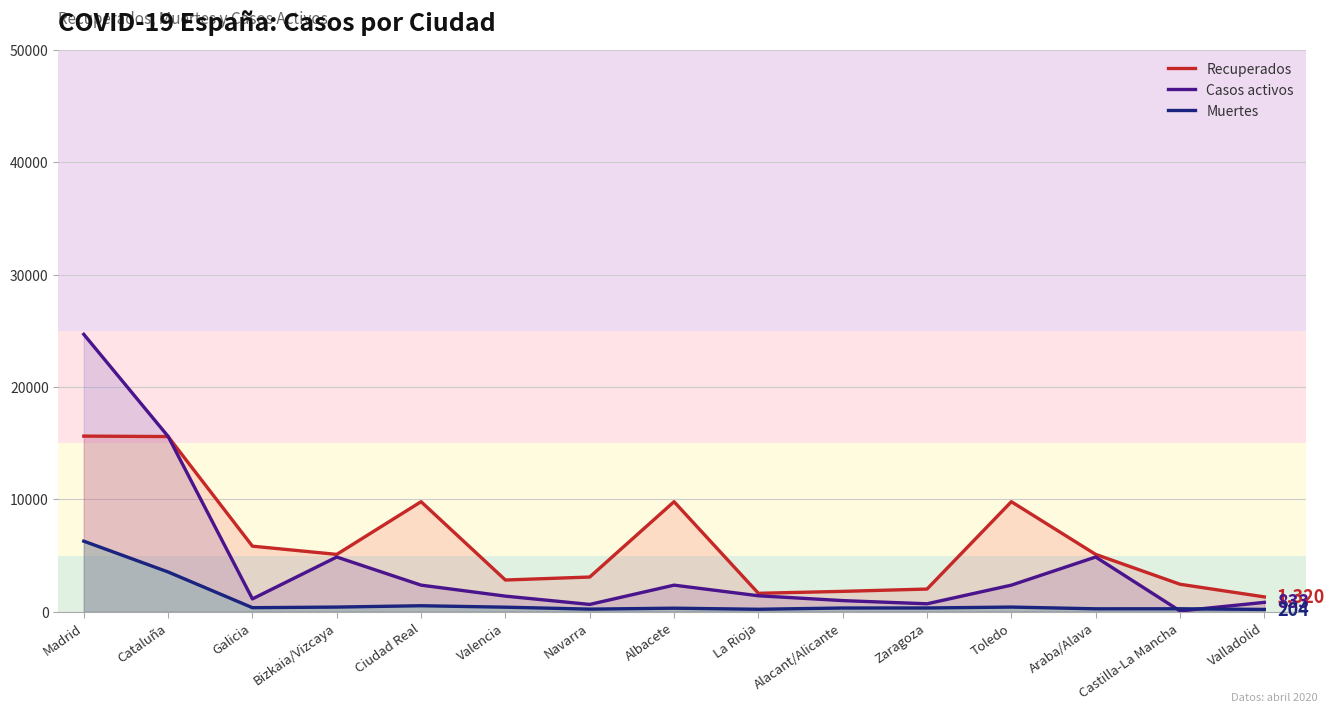

Which series has the largest total across all categories?

Recuperados